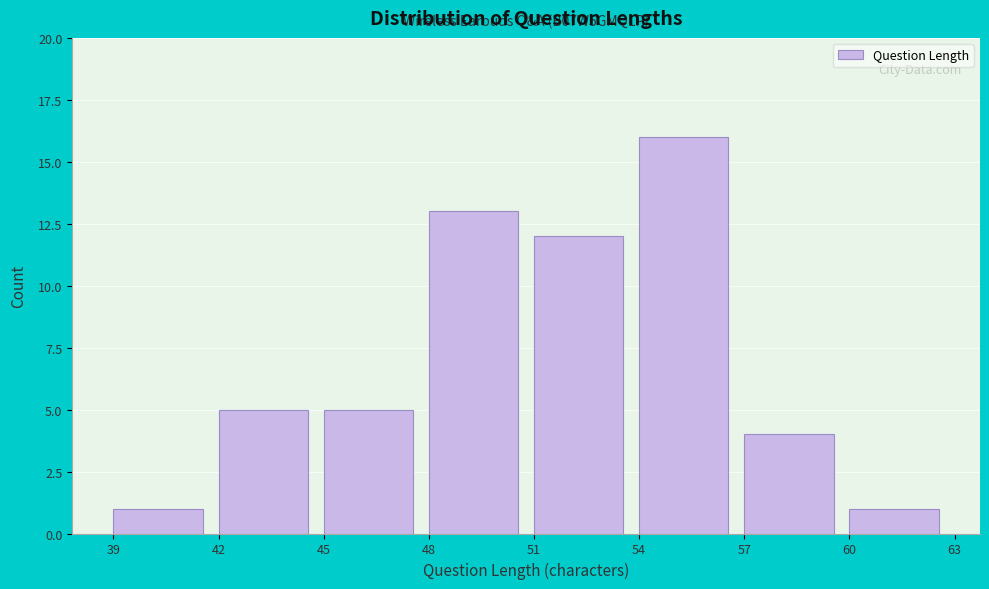

Over which range of the x-axis is the bar tallest?

54 to 57